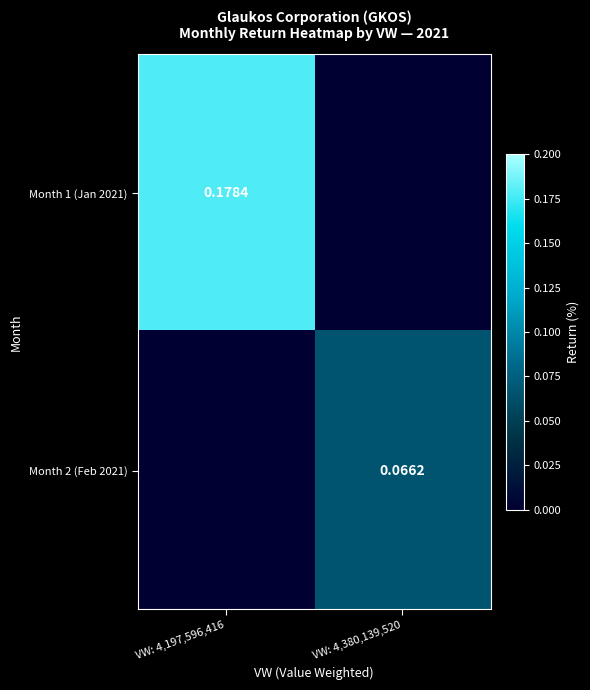

Is the value of Month 2 (Feb 2021) at VW: 4,380,139,520 greater than the value of Month 1 (Jan 2021) at VW: 4,197,596,416?

No